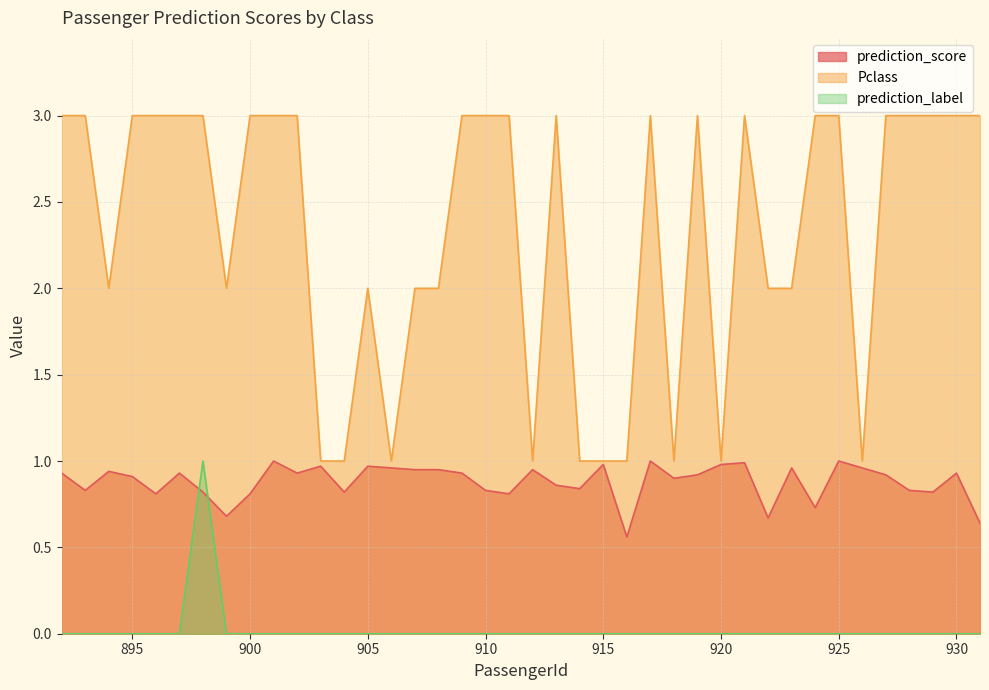

Reading left to right, what are all the values shown in this chart?

prediction_score: 892=0.9	893=0.8	894=0.9	895=0.9	896=0.8	897=0.9	898=0.8	899=0.7	900=0.8	901=1.0	902=0.9	903=1.0	904=0.8	905=1.0	906=1.0	907=0.9	908=0.9	909=0.9	910=0.8	911=0.8	912=0.9	913=0.9	914=0.8	915=1.0	916=0.6	917=1.0	918=0.9	919=0.9	920=1.0	921=1.0	922=0.7	923=1.0	924=0.7	925=1.0	926=1.0	927=0.9	928=0.8	929=0.8	930=0.9	931=0.6
Pclass: 892=3.0	893=3.0	894=2.0	895=3.0	896=3.0	897=3.0	898=3.0	899=2.0	900=3.0	901=3.0	902=3.0	903=1.0	904=1.0	905=2.0	906=1.0	907=2.0	908=2.0	909=3.0	910=3.0	911=3.0	912=1.0	913=3.0	914=1.0	915=1.0	916=1.0	917=3.0	918=1.0	919=3.0	920=1.0	921=3.0	922=2.0	923=2.0	924=3.0	925=3.0	926=1.0	927=3.0	928=3.0	929=3.0	930=3.0	931=3.0
prediction_label: 892=0.0	893=0.0	894=0.0	895=0.0	896=0.0	897=0.0	898=1.0	899=0.0	900=0.0	901=0.0	902=0.0	903=0.0	904=0.0	905=0.0	906=0.0	907=0.0	908=0.0	909=0.0	910=0.0	911=0.0	912=0.0	913=0.0	914=0.0	915=0.0	916=0.0	917=0.0	918=0.0	919=0.0	920=0.0	921=0.0	922=0.0	923=0.0	924=0.0	925=0.0	926=0.0	927=0.0	928=0.0	929=0.0	930=0.0	931=0.0